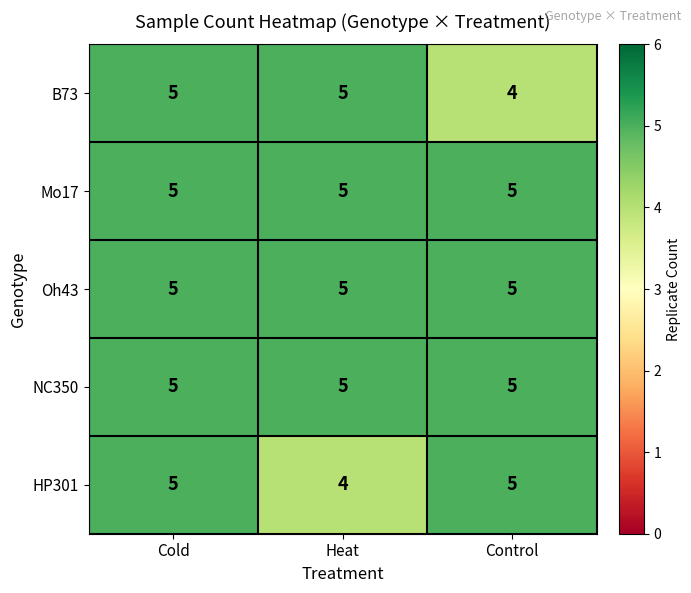

Between Cold and Heat, which series saw the biggest shift?

HP301